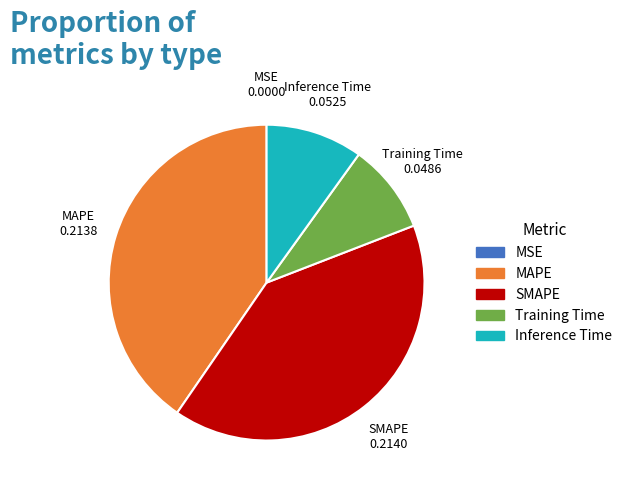

The Inference Time slice represents 16% of the pie. True or false?

False